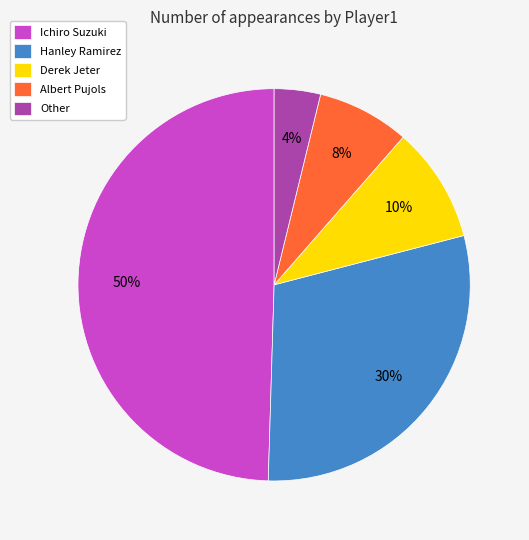

Which slice is the largest?

Ichiro Suzuki